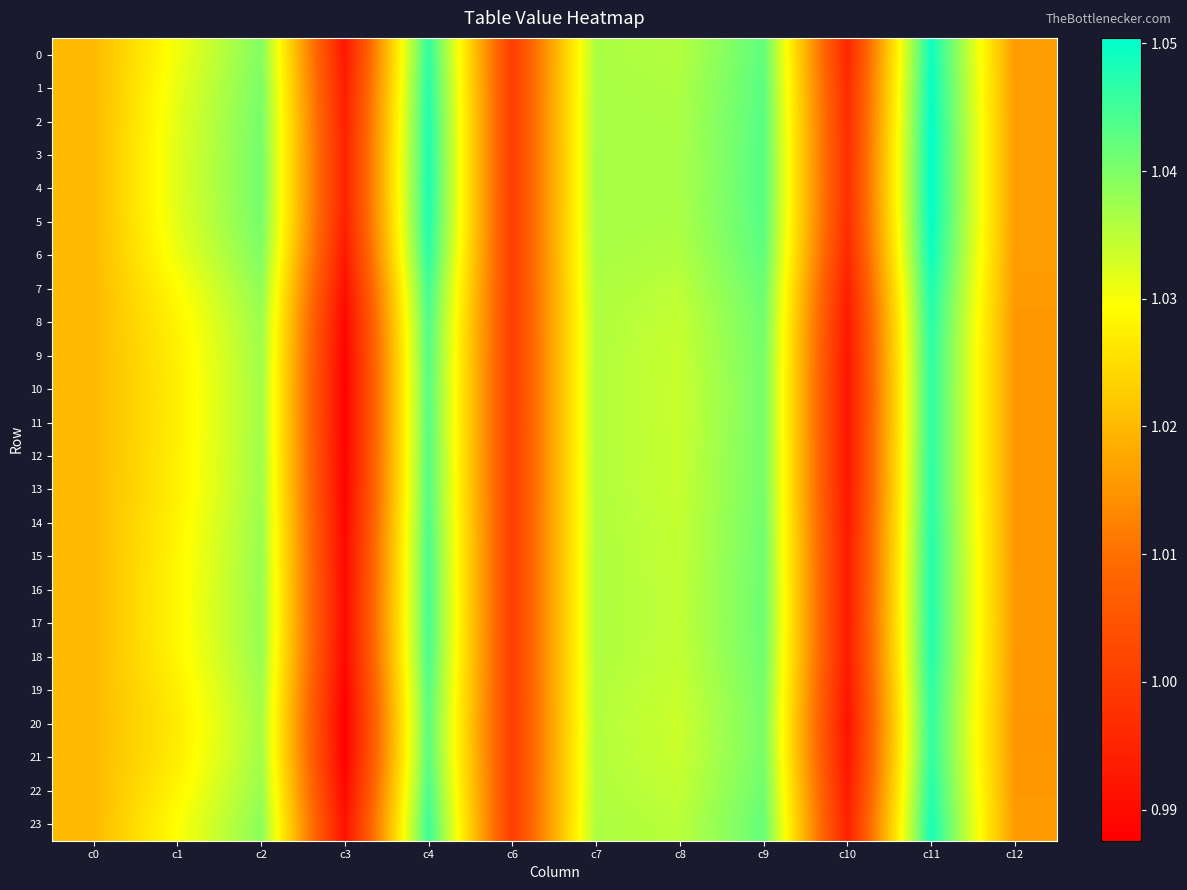

What is the minimum value shown in the chart?

1.0